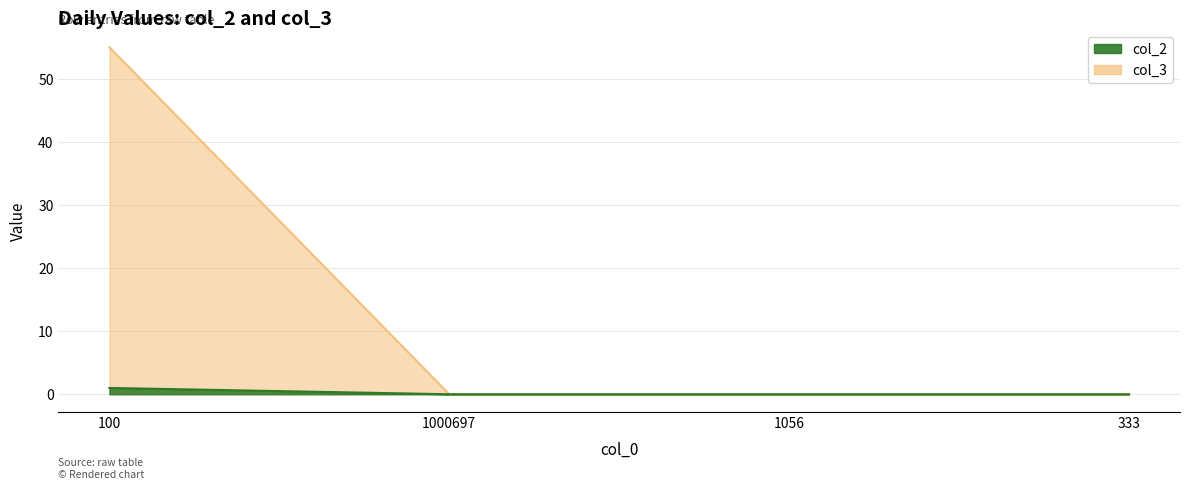

What are all the series names shown in the legend?

col_2, col_3